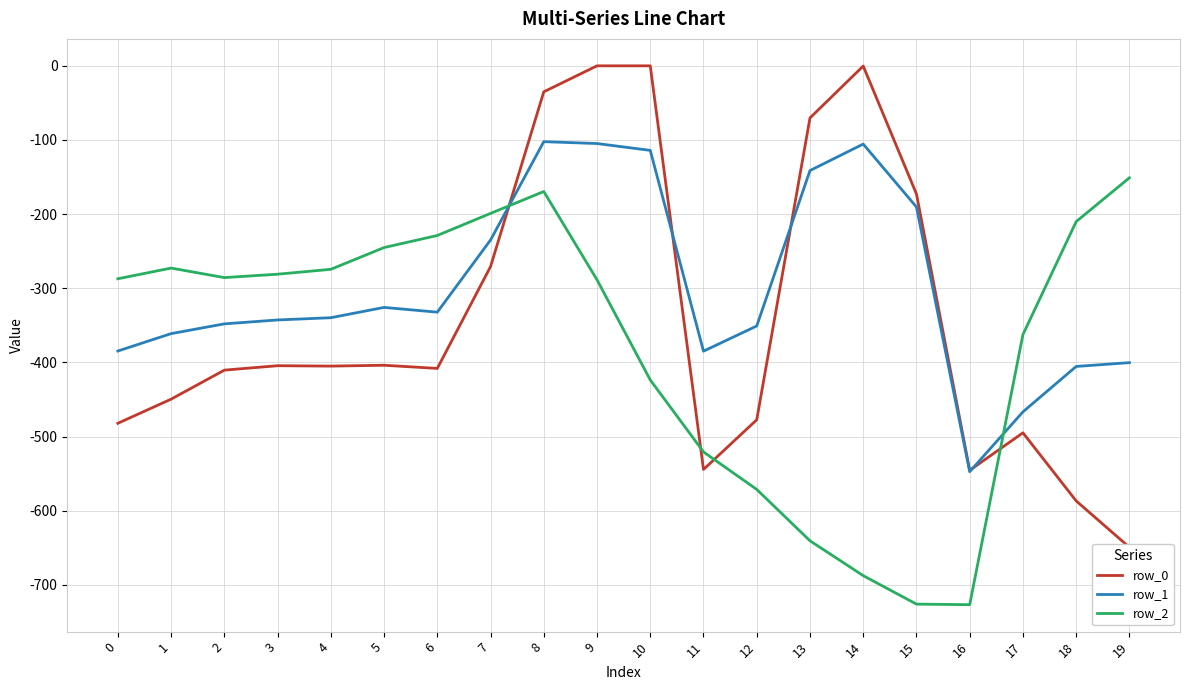

What is the difference between the highest and lowest values at 6?

179.2